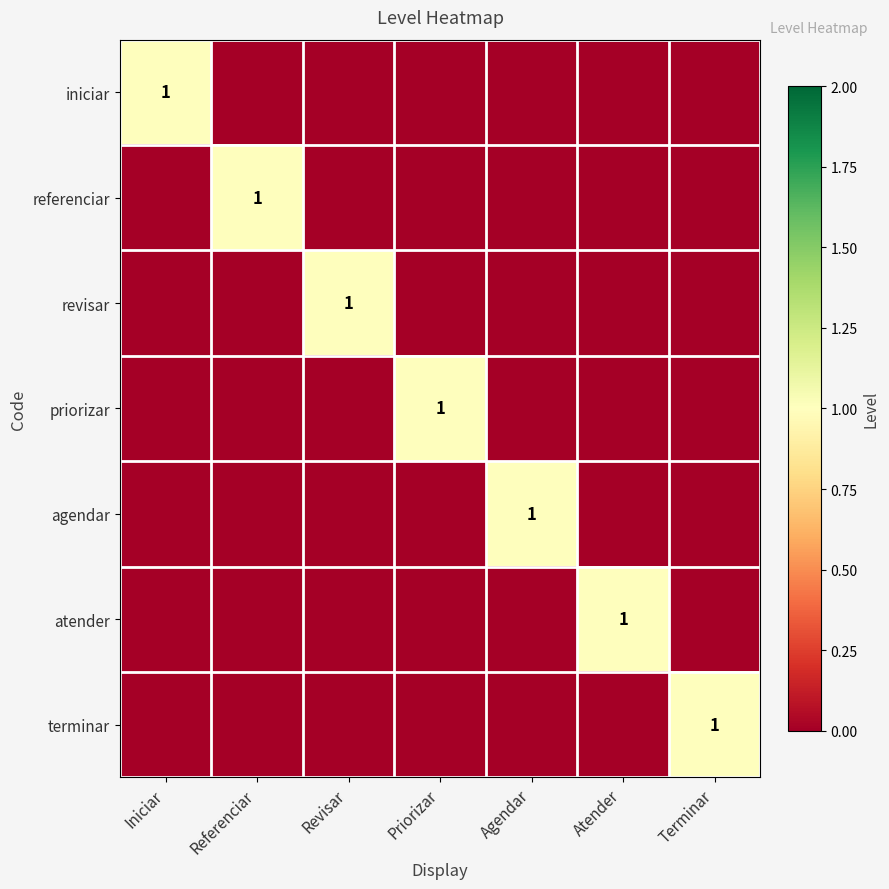

Is it true that atender equals 2 at Atender?

False